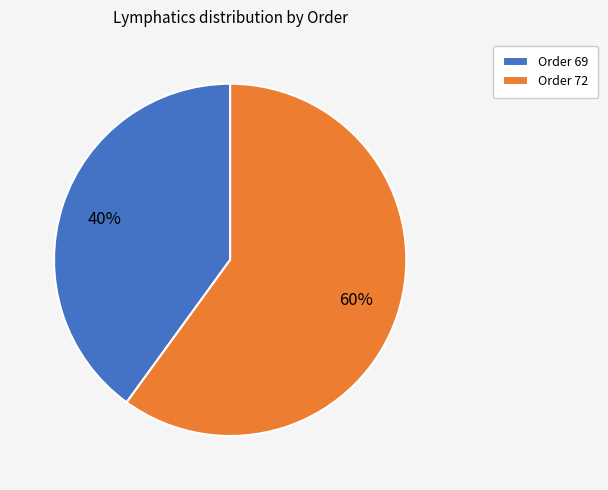

To the nearest percent, what is the difference between the largest and smallest slice percentages?

20%